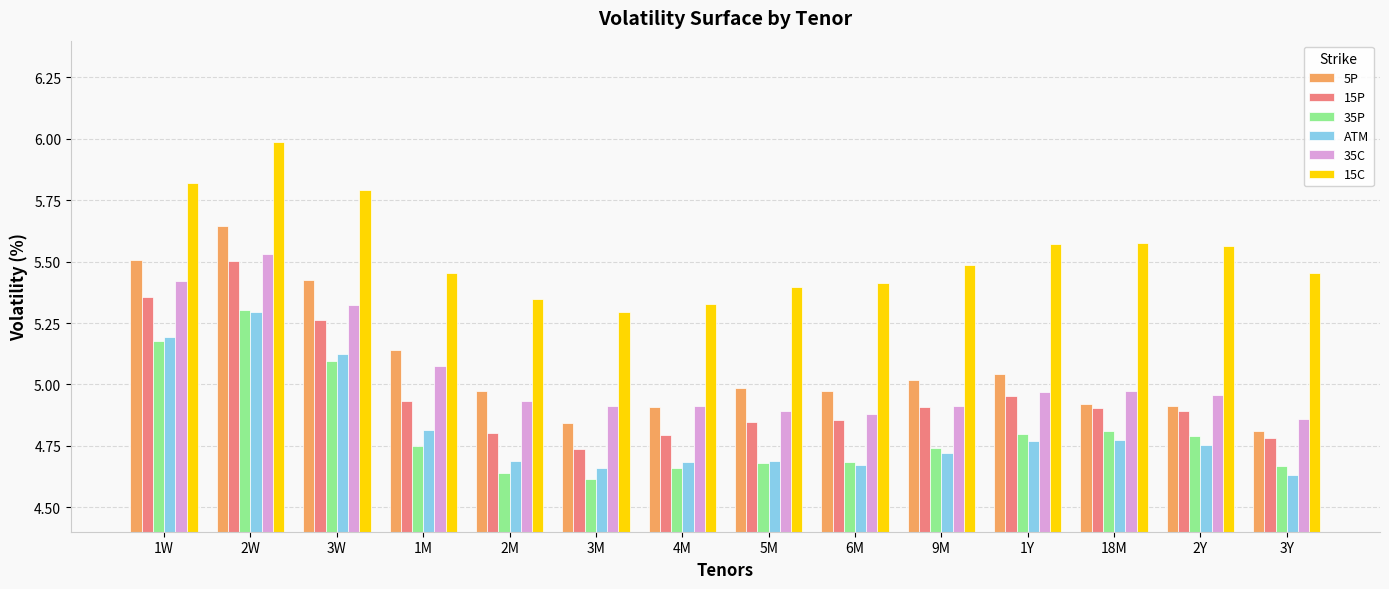

True or false: 5P has a value of 5.0 at 2M.

True